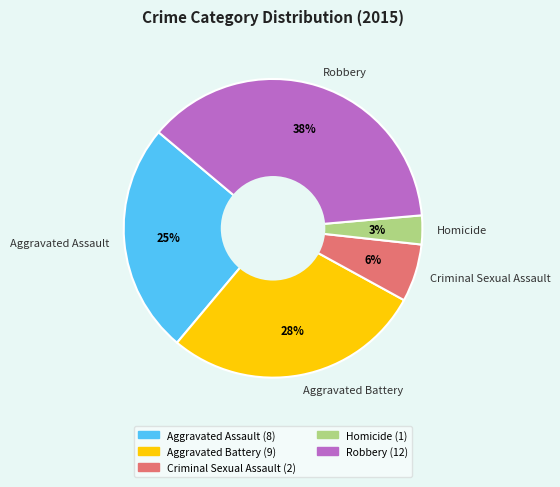

Which has a higher value, Robbery or Homicide?

Robbery